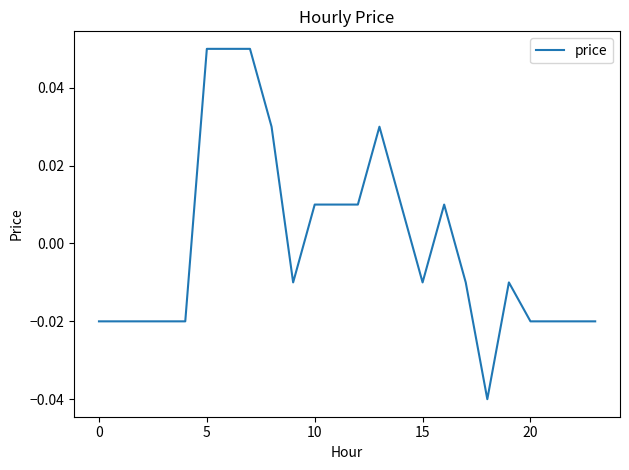

Where does the data first go above 0?

5